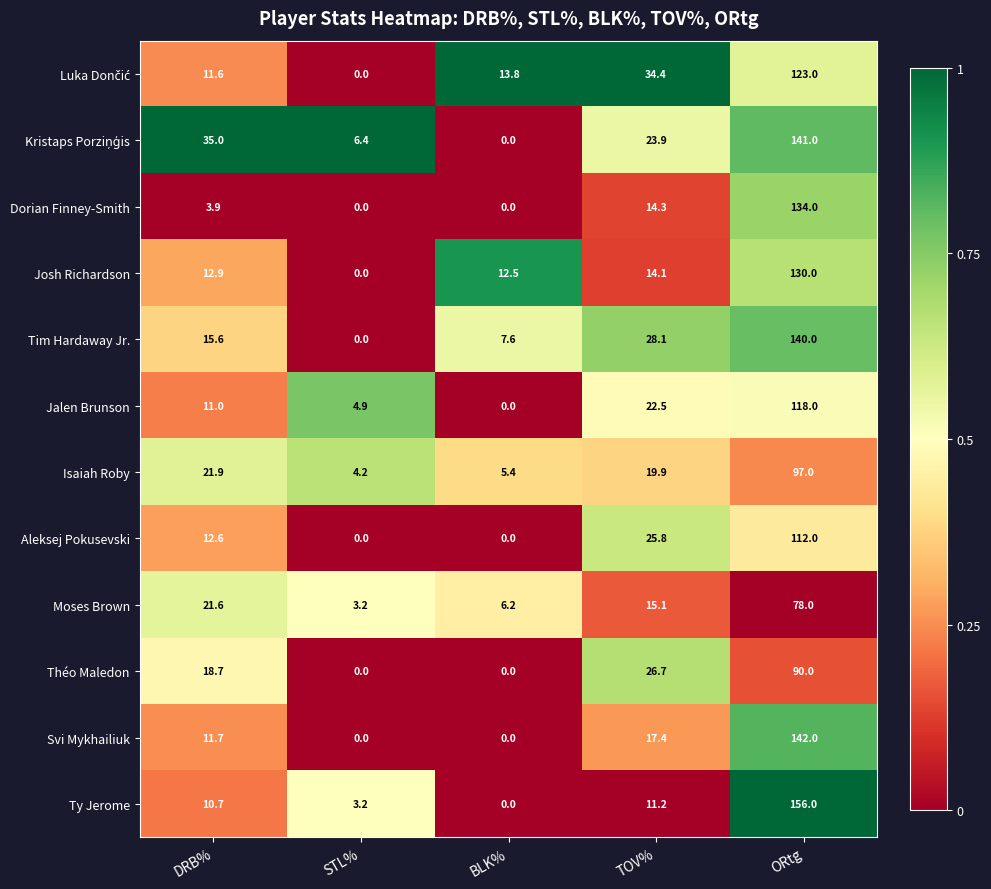

Which category has the highest value across all series?

ORtg